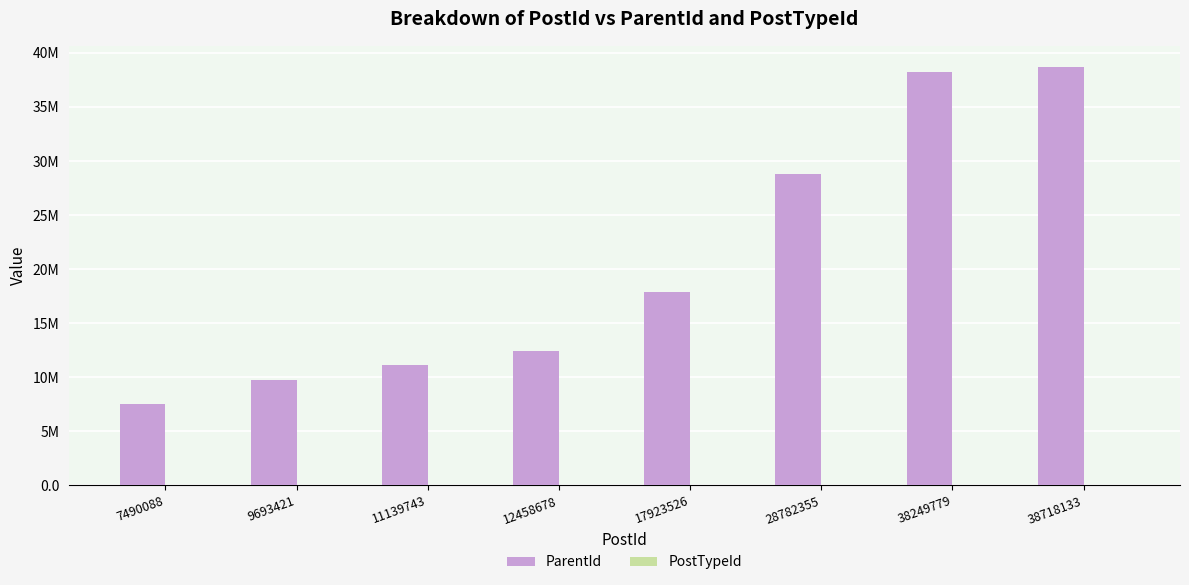

Does the chart contain stacked bars?

No